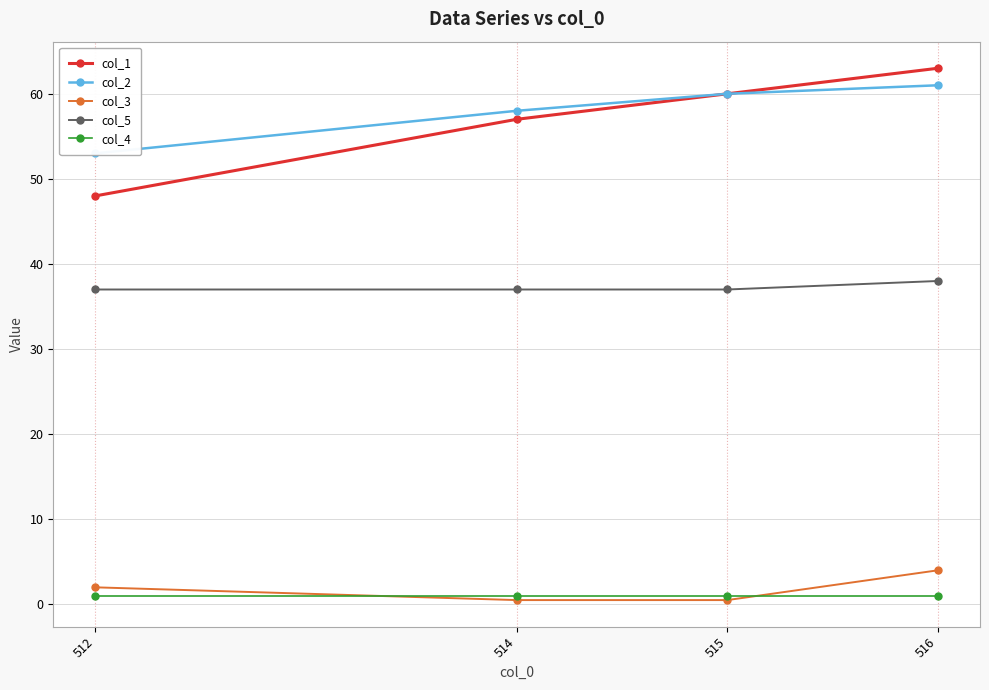

True or false: col_2 and col_1 intersect in this chart.

False